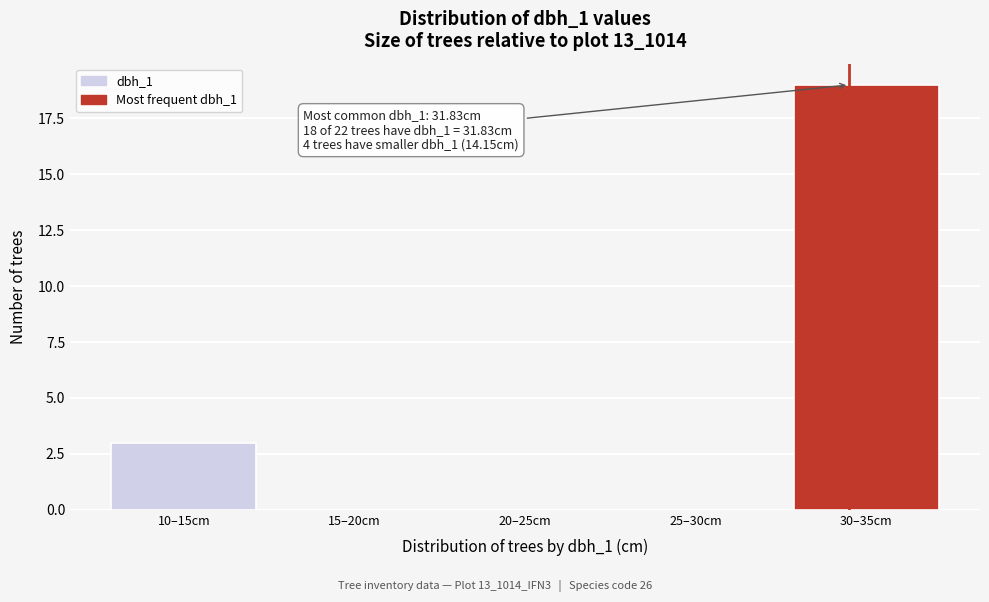

Reading right to left, extract all data points from this chart.

30–35cm=19	25–30cm=0	20–25cm=0	15–20cm=0	10–15cm=3